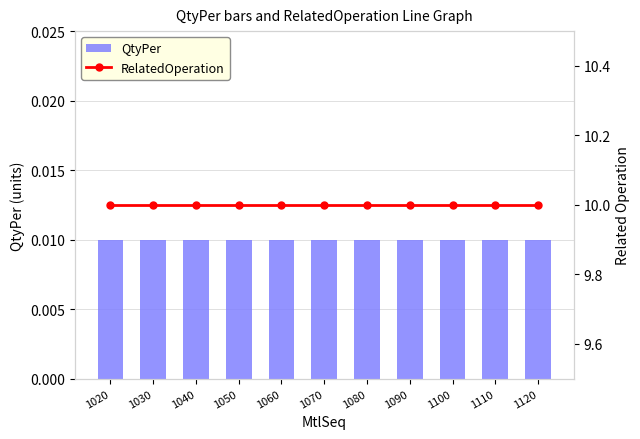

Reading left to right, list all the values displayed in this chart.

QtyPer: 1020=0.0	1030=0.0	1040=0.0	1050=0.0	1060=0.0	1070=0.0	1080=0.0	1090=0.0	1100=0.0	1110=0.0	1120=0.0
RelatedOperation: 1020=10.0	1030=10.0	1040=10.0	1050=10.0	1060=10.0	1070=10.0	1080=10.0	1090=10.0	1100=10.0	1110=10.0	1120=10.0